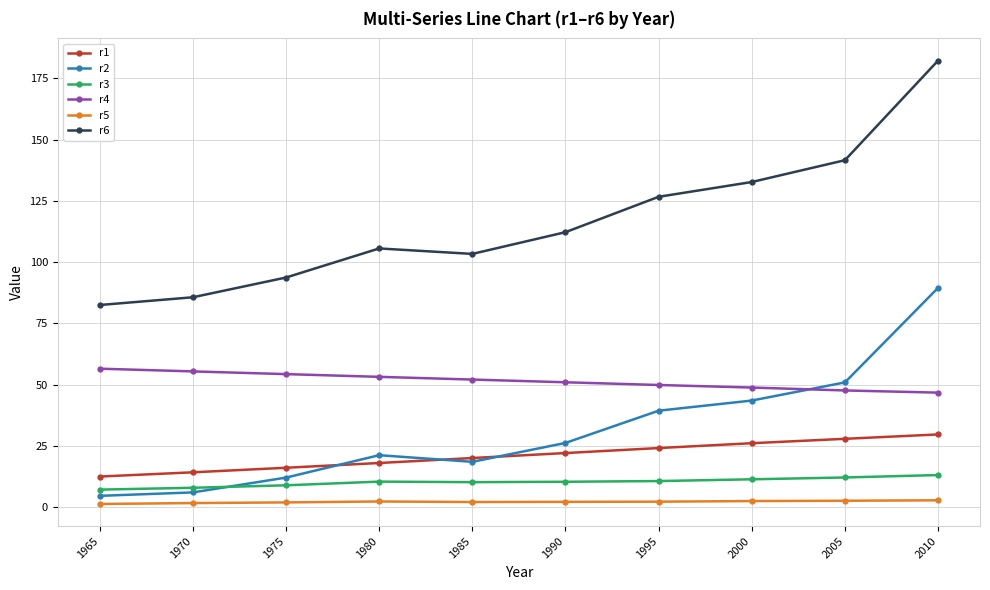

Which series has the widest spread of values?

r6